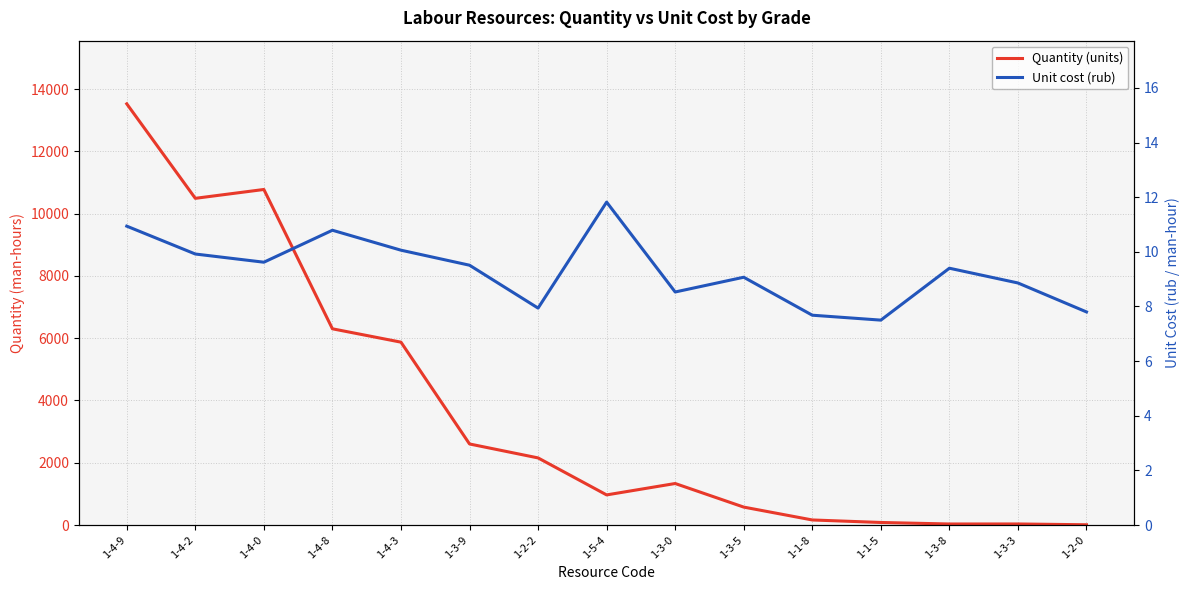

Rank the series at 1-2-2 from highest to lowest value.

Quantity (units), Unit cost (rub)